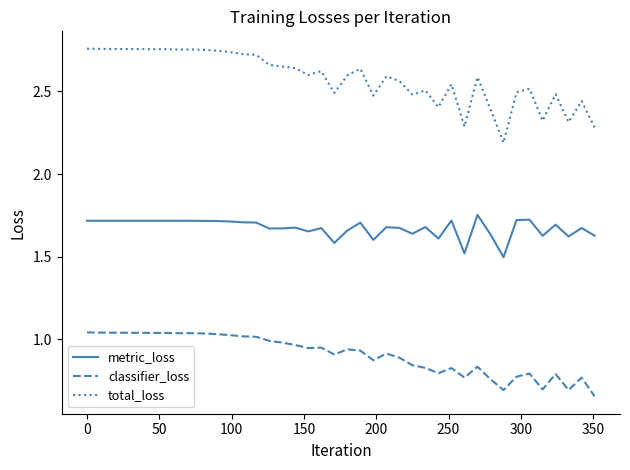

Which series has the largest range (max minus min)?

total_loss